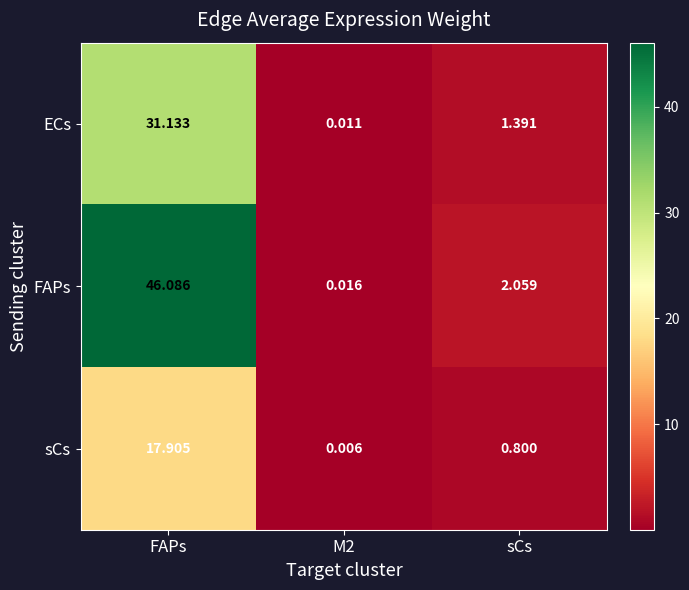

Which series has the largest range (max minus min)?

FAPs